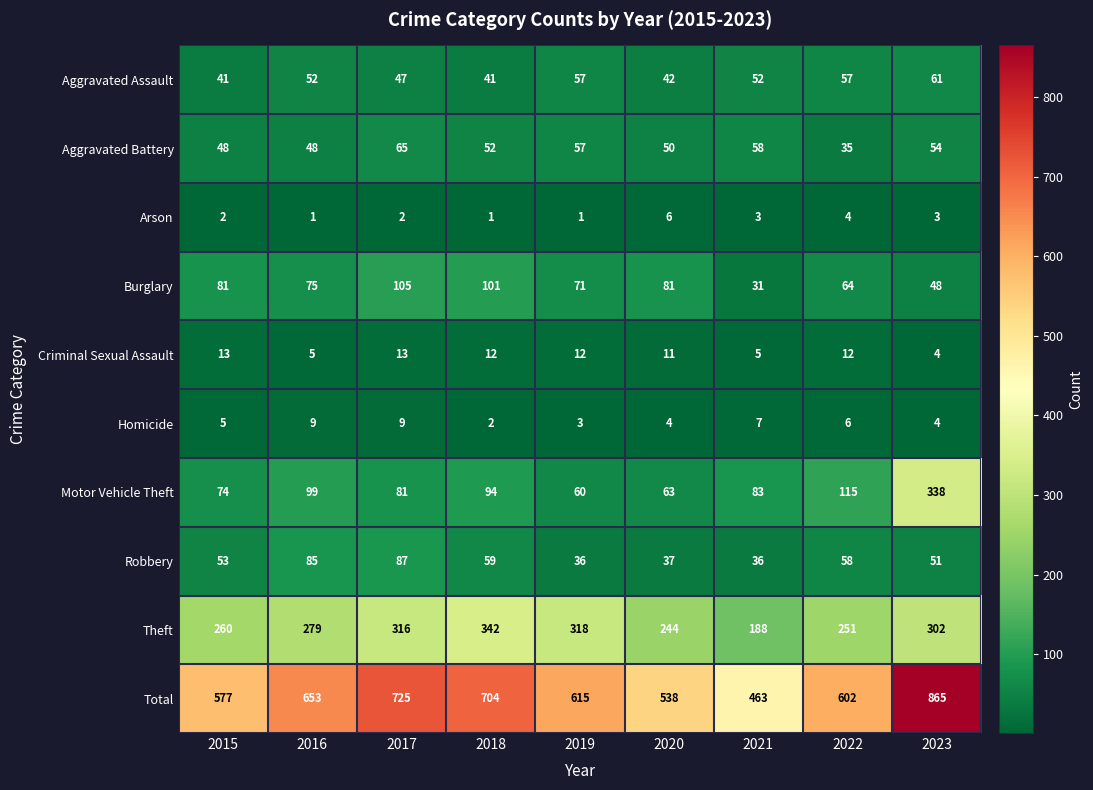

At which category is the sum across all series the highest?

2023